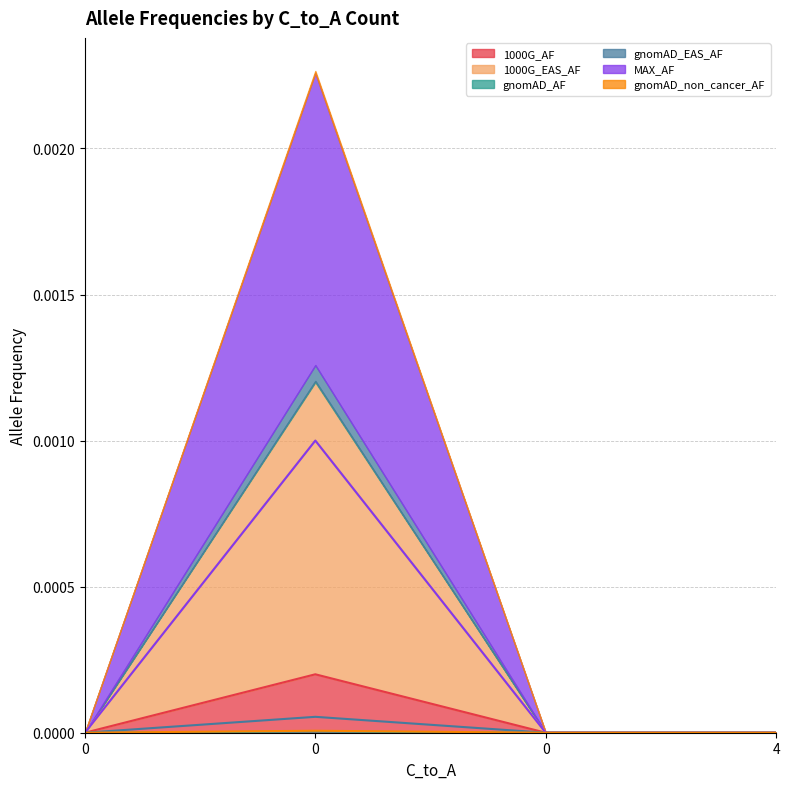

Is it true that gnomAD_non_cancer_AF equals -0.0 at 0?

False